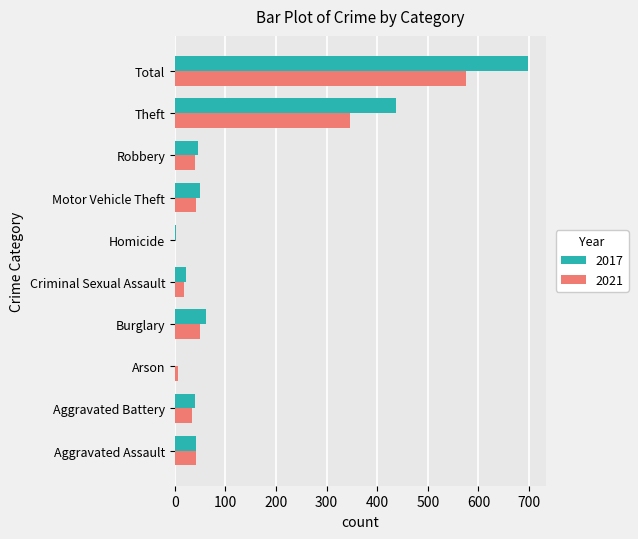

True or false: 2021 has a value of 17 at Criminal Sexual Assault.

True